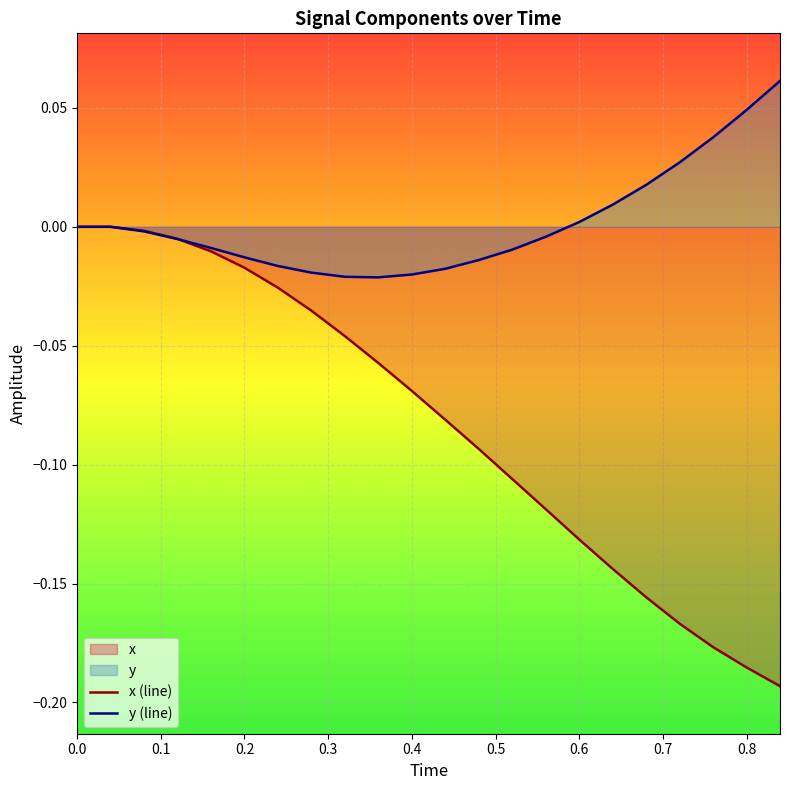

Which series has the largest total across all categories?

y (line)